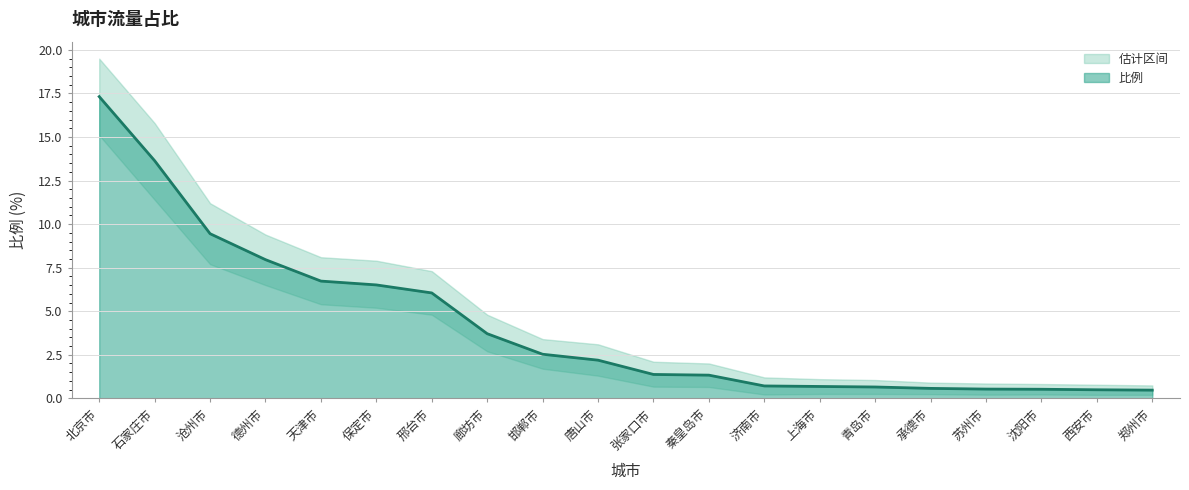

What is the difference between the second highest and second lowest values?

13.2